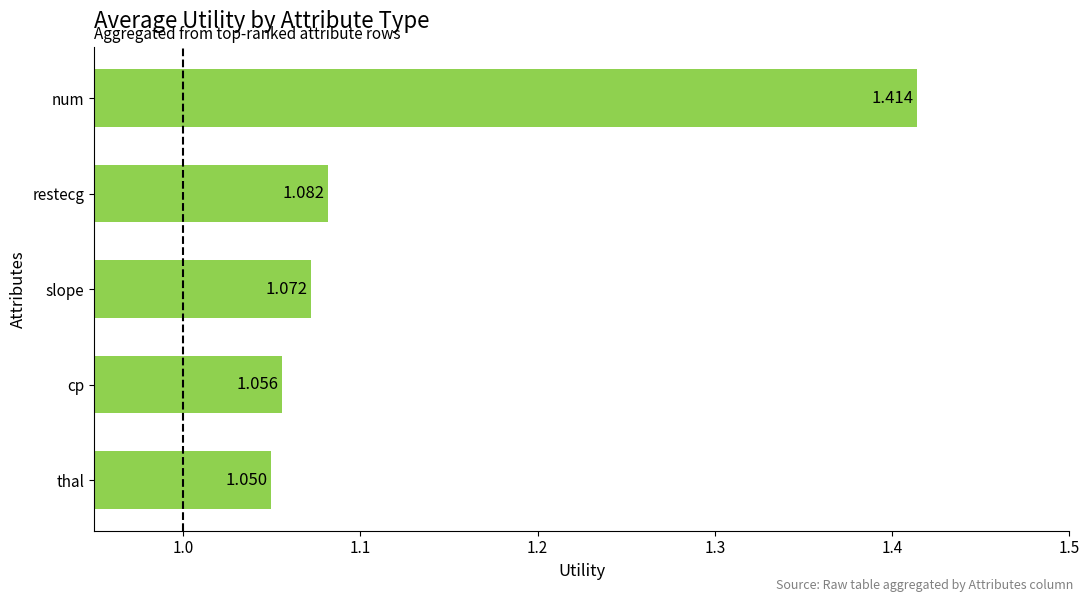

Where is the data nearest to the value 1?

thal